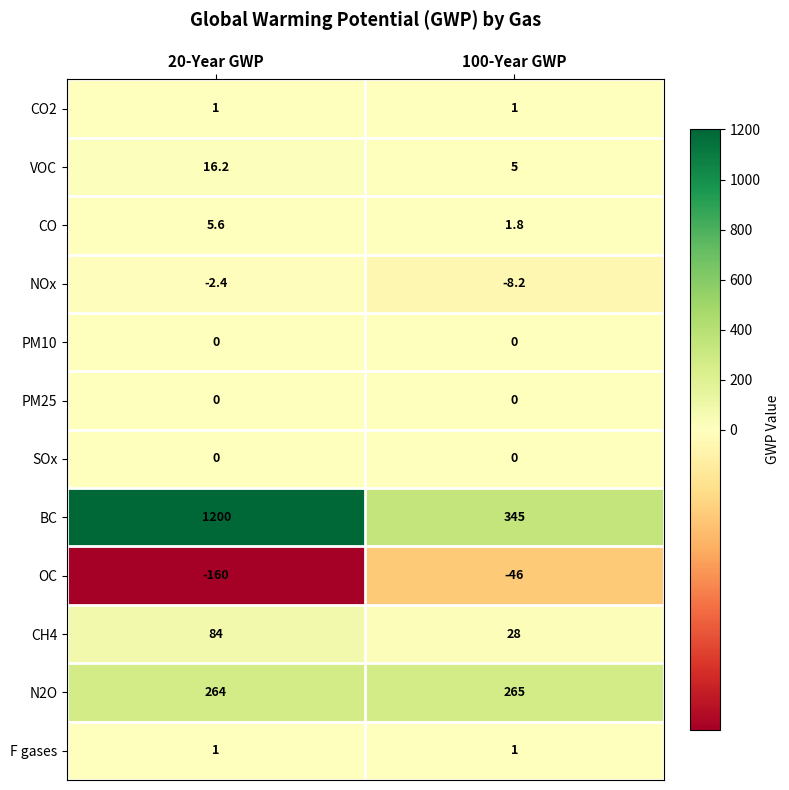

List the labels in order of OC value, largest first.

100-Year GWP, 20-Year GWP